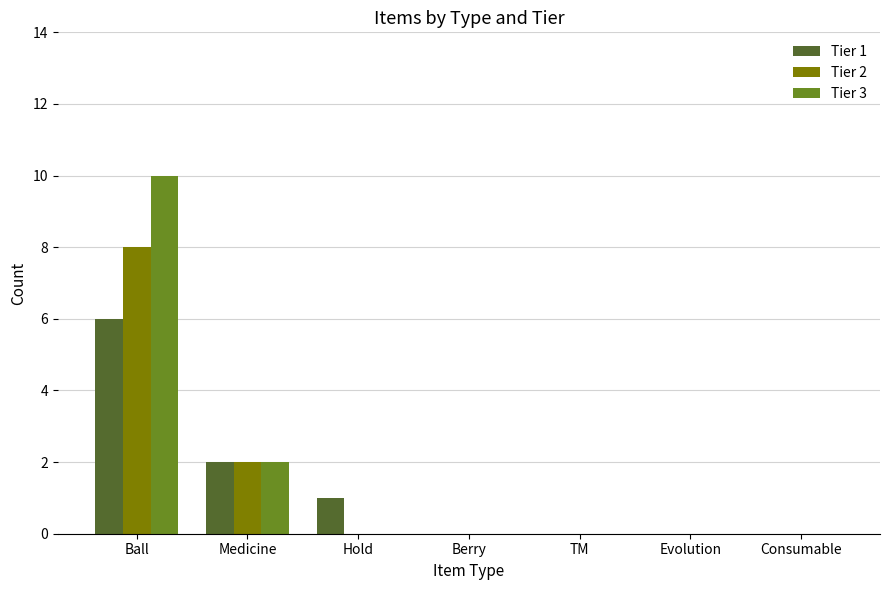

Which series has the largest total across all categories?

Tier 3